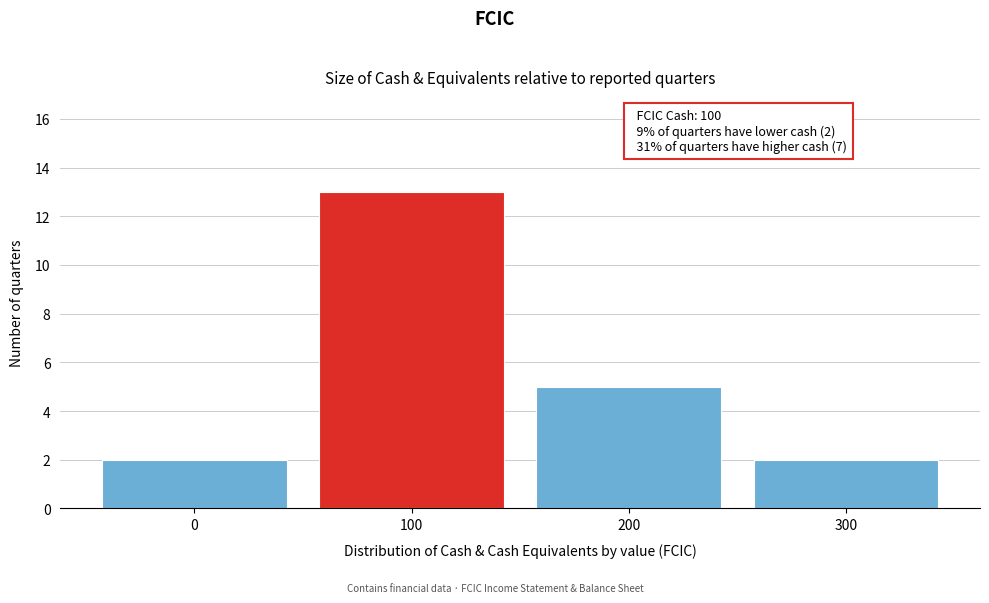

Over which range of the x-axis is the bar tallest?

50 to 150